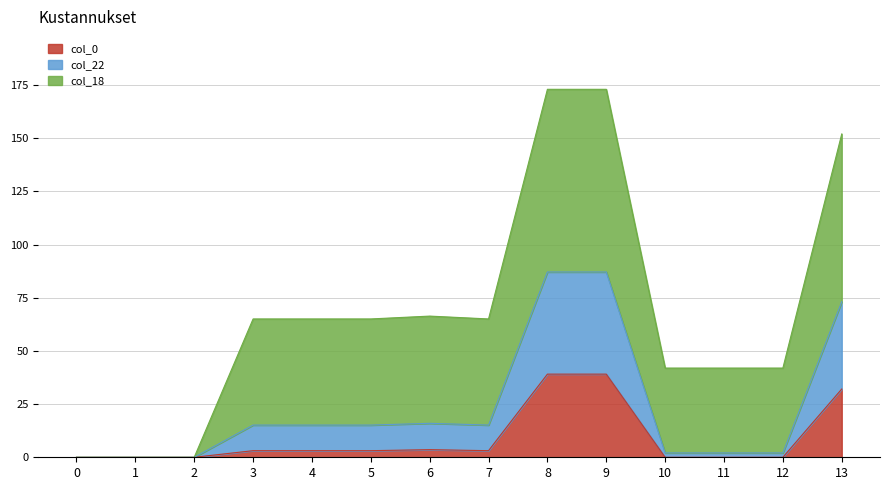

True or false: col_0 has more than 2 points higher than both neighbors.

False